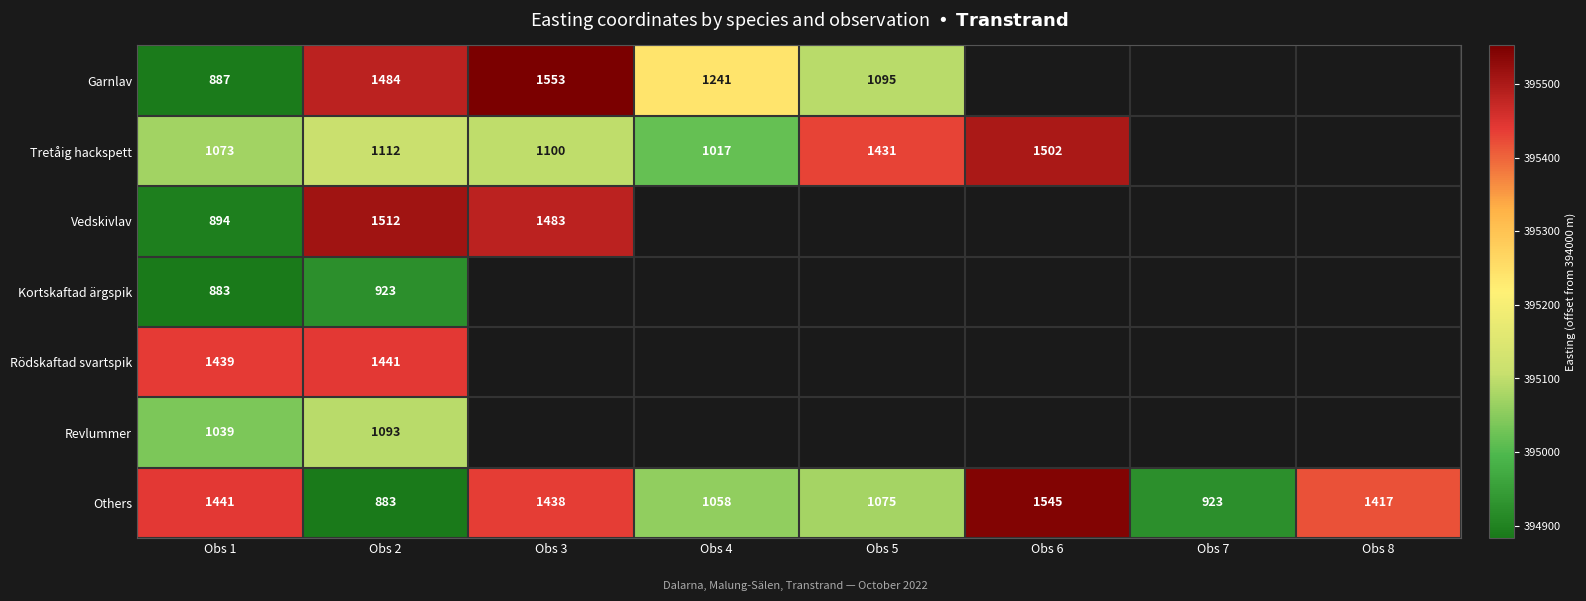

The value of Others at Obs 1 is 700792.6. True or false?

False